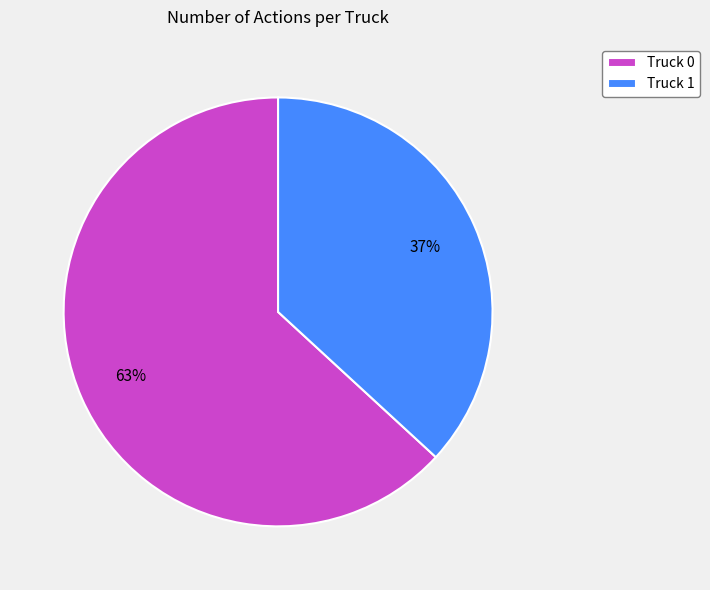

Which category has the biggest portion of the pie?

Truck 0